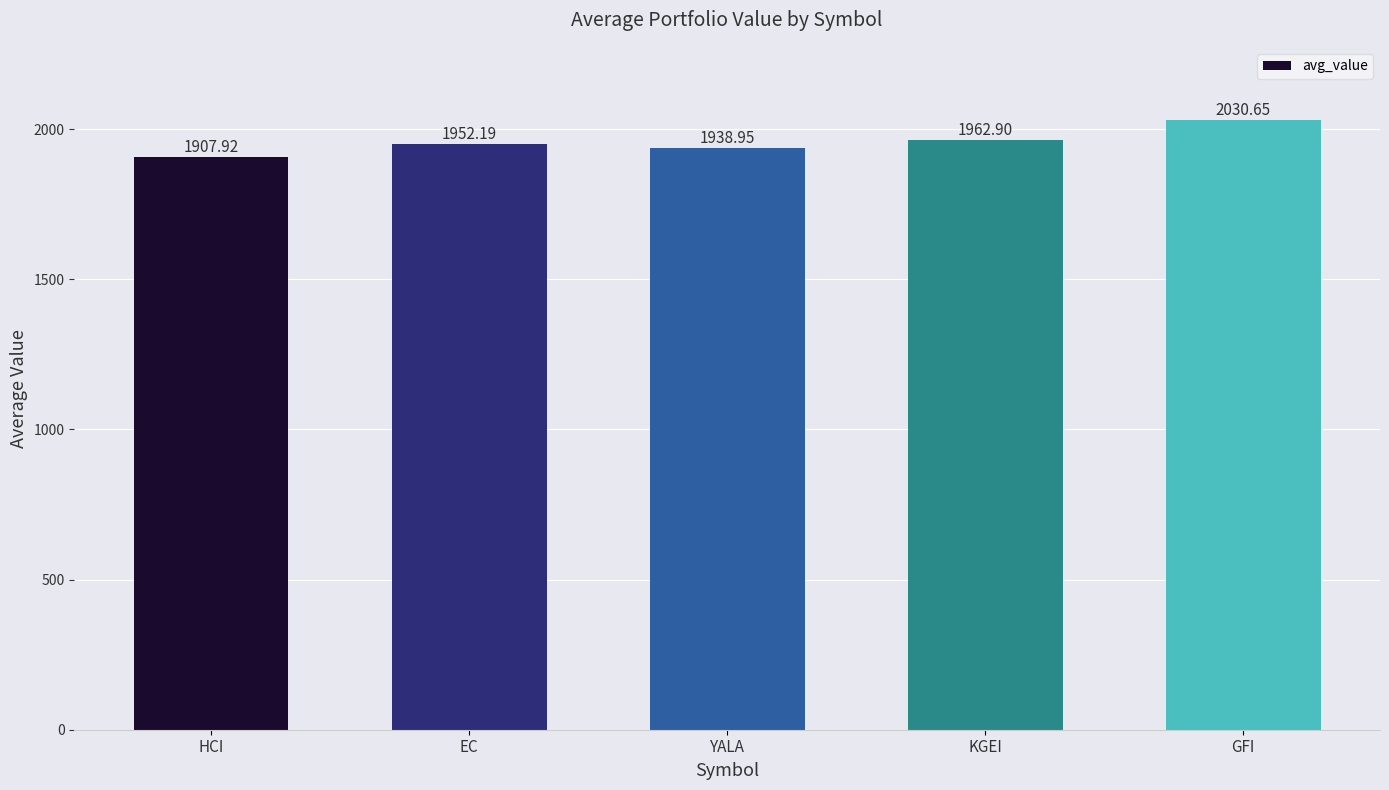

At which category does the chart reach its minimum across all series?

HCI